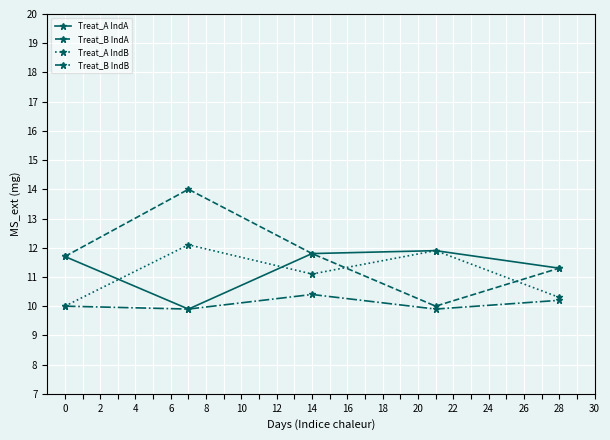

What is the maximum value shown in the chart?

14.0